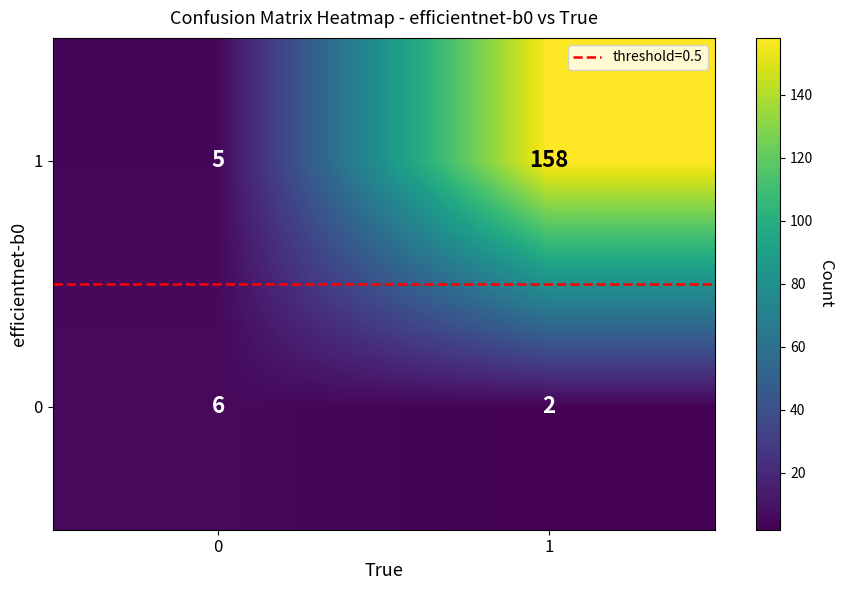

What is the lowest value of the 1 series?

5